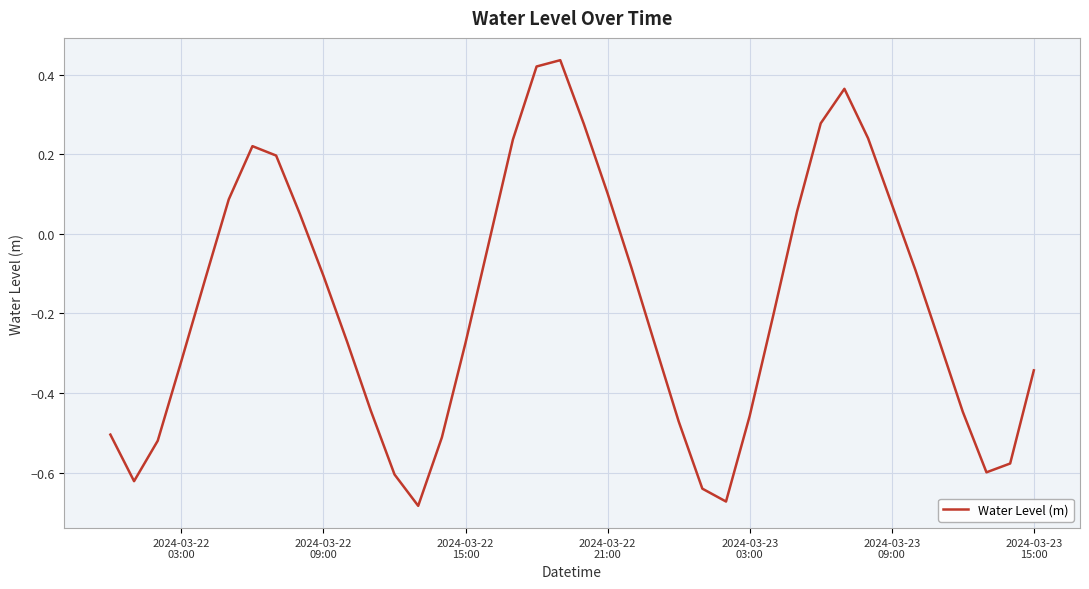

What is the difference between the maximum and minimum values?

1.1